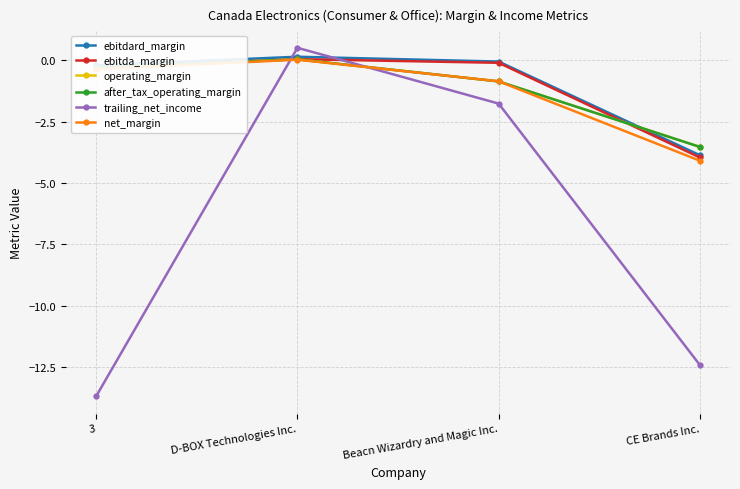

Which series changed the most between Beacn Wizardry and Magic Inc. and CE Brands Inc.?

trailing_net_income